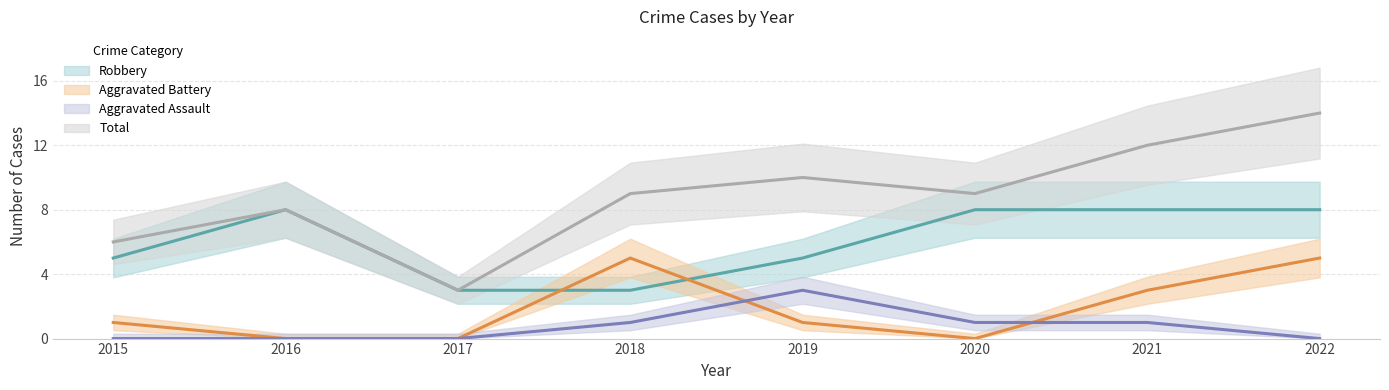

At 2019, list the series in order from smallest to largest.

Aggravated Battery, Aggravated Assault, Robbery, Total